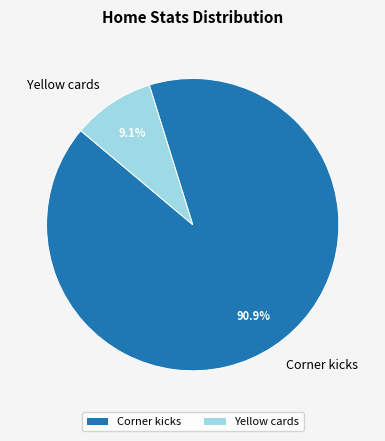

To the nearest percent, what is the combined percentage of Yellow cards and Corner kicks?

100%